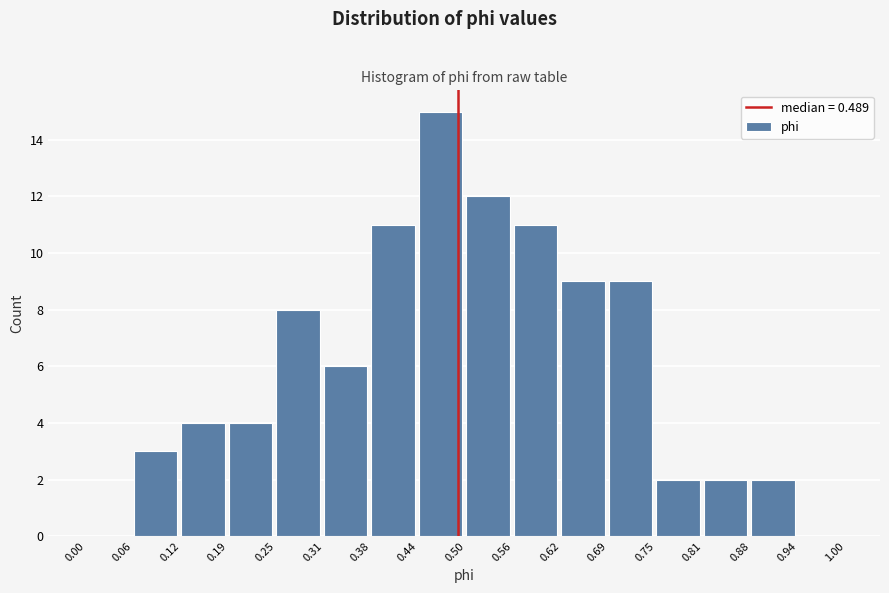

What is the height of the bar covering 0.12 to 0.19 on the x-axis? The values are not printed on the chart, so give them approximately, as read against the axis.

4